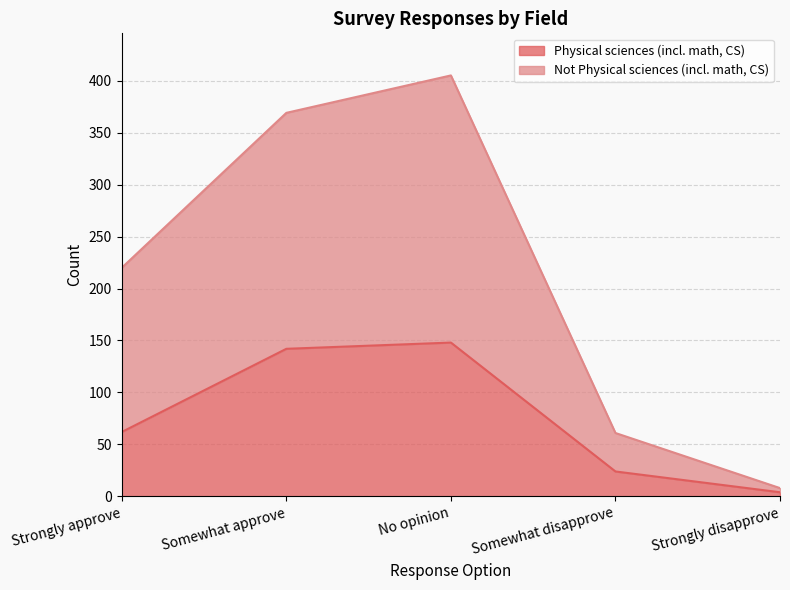

Does the chart have visible grid lines?

Yes